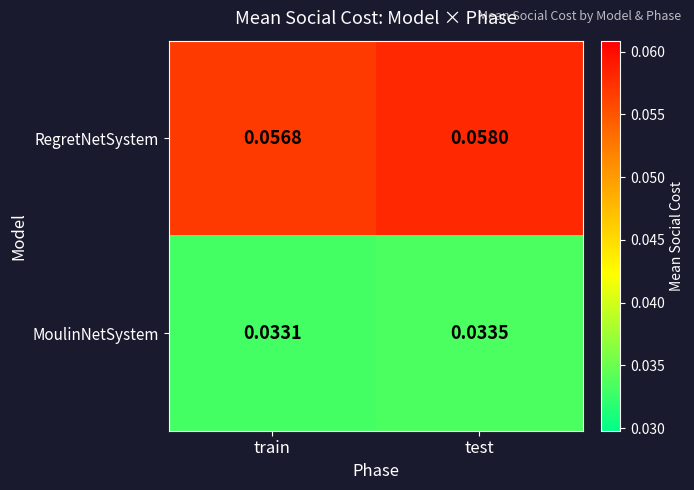

At which label does MoulinNetSystem reach its peak?

test